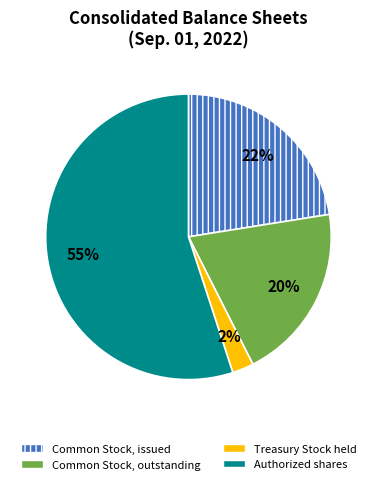

Rank the categories by value from lowest to highest.

Treasury Stock held, Common Stock, outstanding, Common Stock, issued, Authorized shares